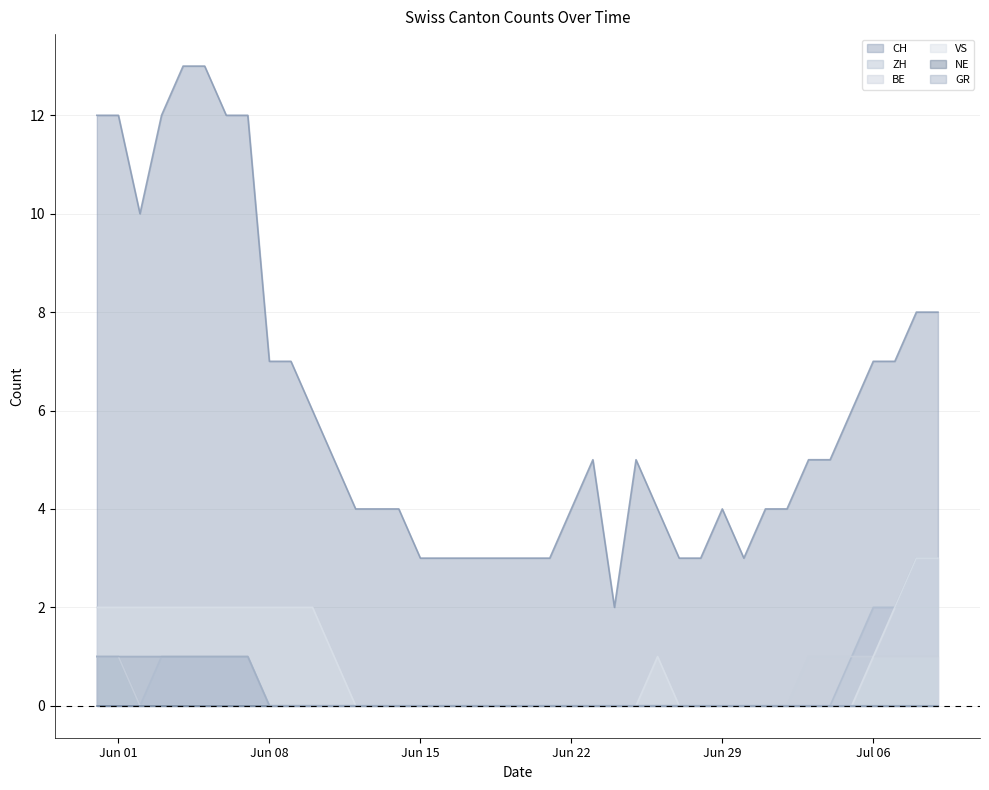

Which series has the largest total across all categories?

CH